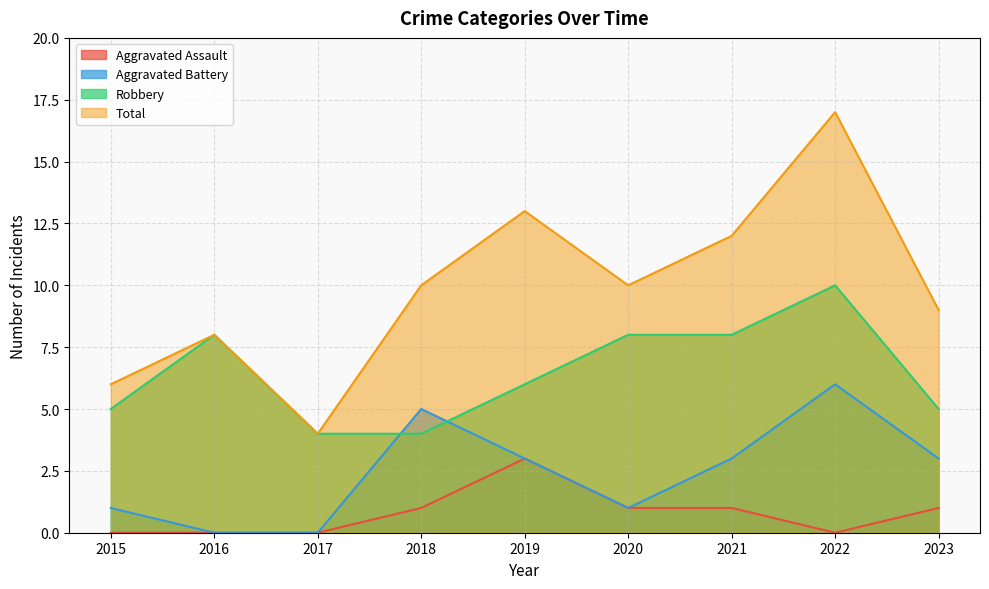

What is the spread (max minus min) of values at 2018?

9